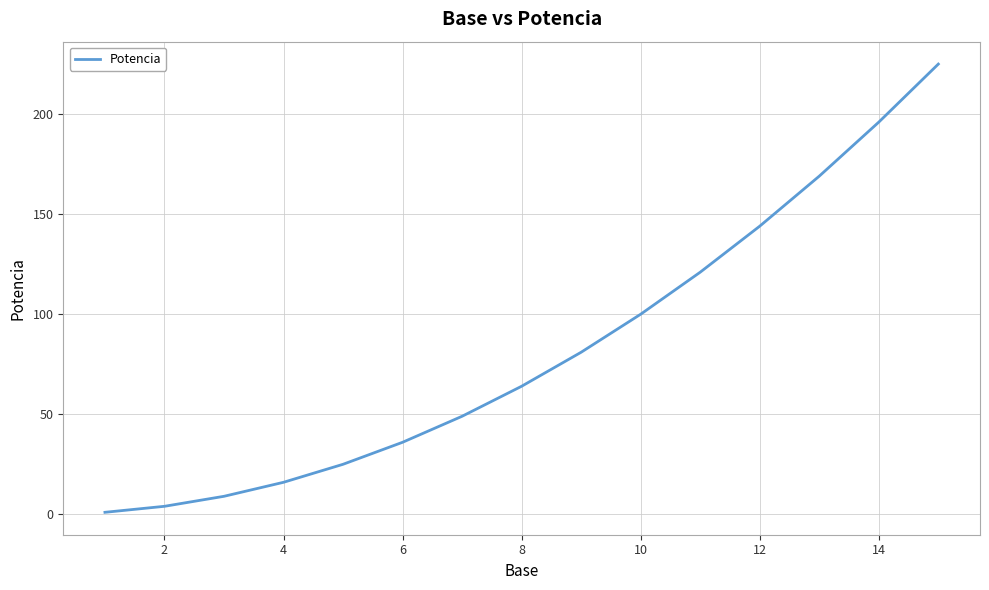

What is the difference between the maximum and minimum values?

224